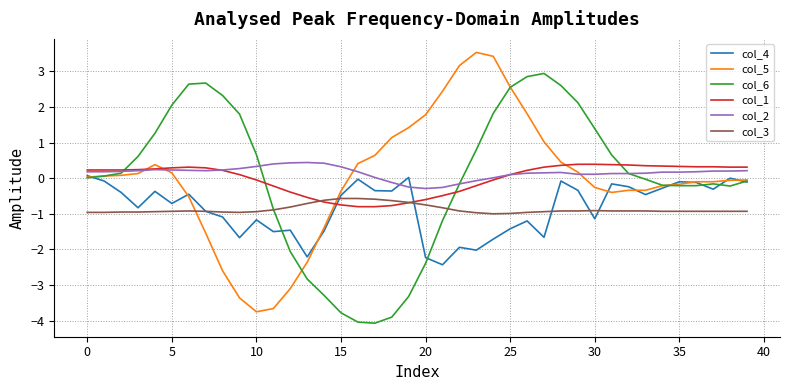

What is the difference between the maximum and minimum values in the col_2 series?

0.7